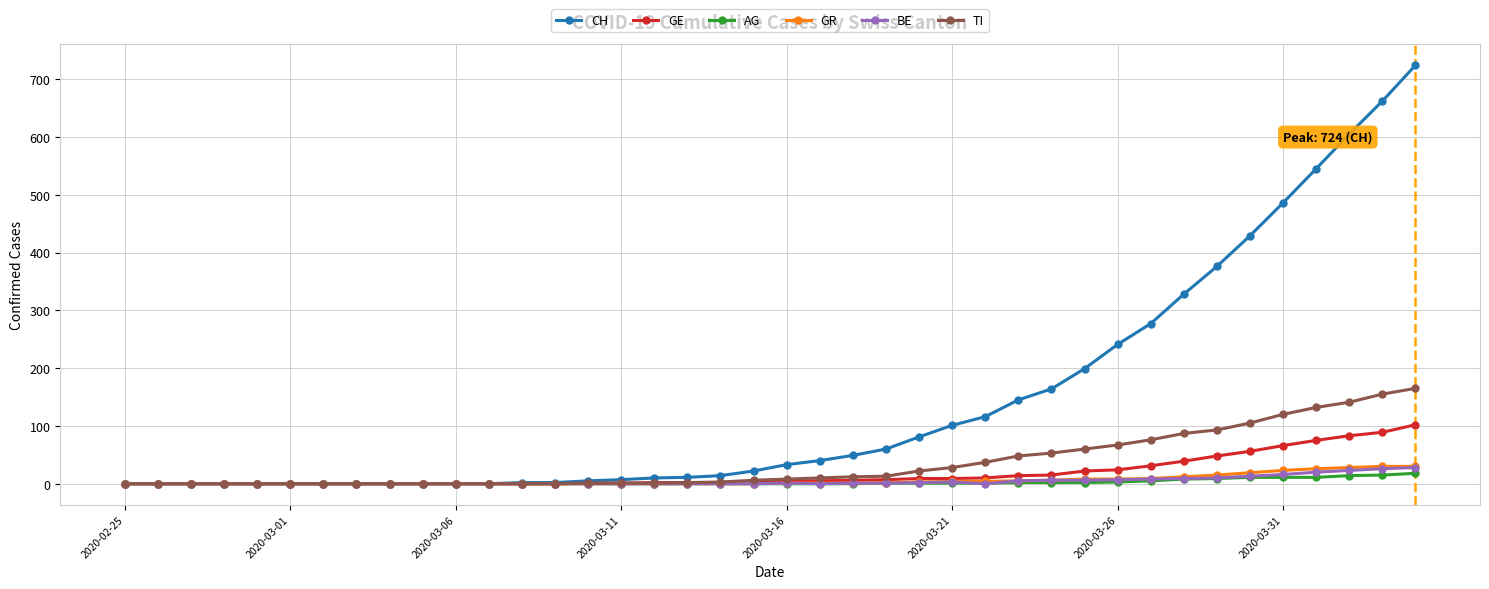

At how many categories does at least one series exceed 107?

14